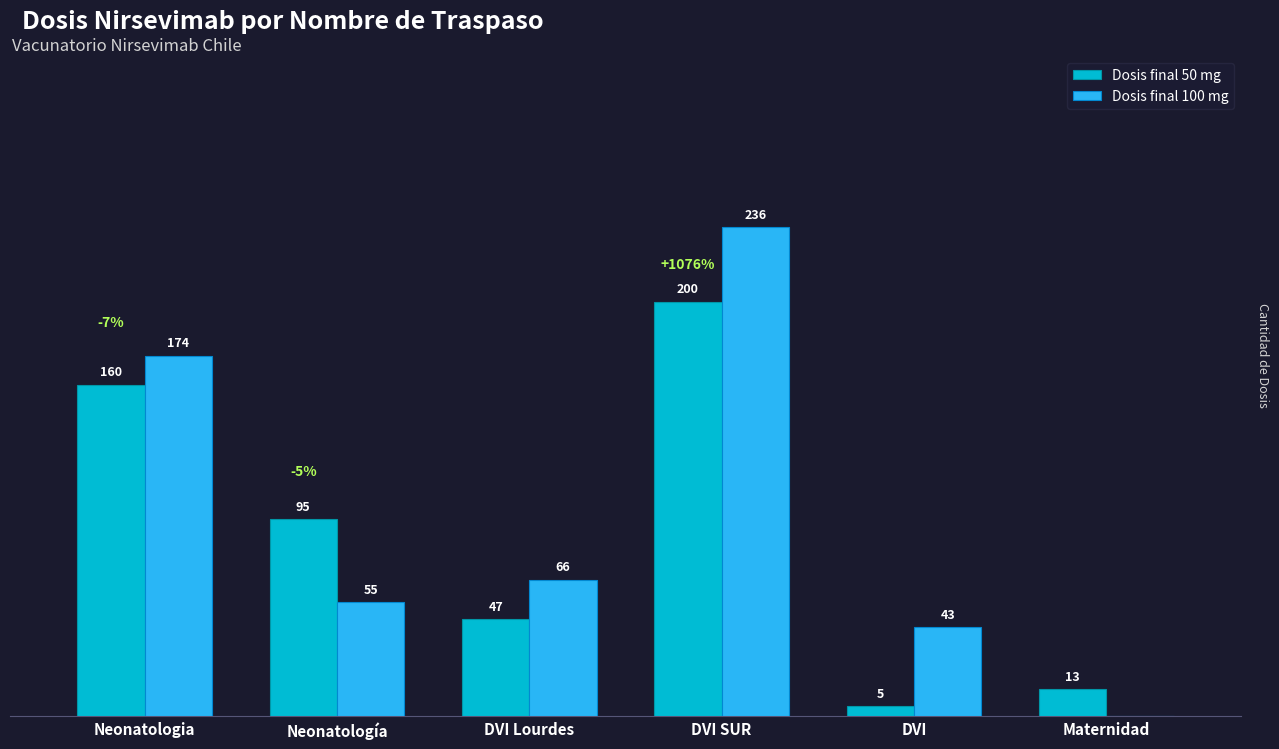

Where does the Dosis final 100 mg series first go above 66?

Neonatologia